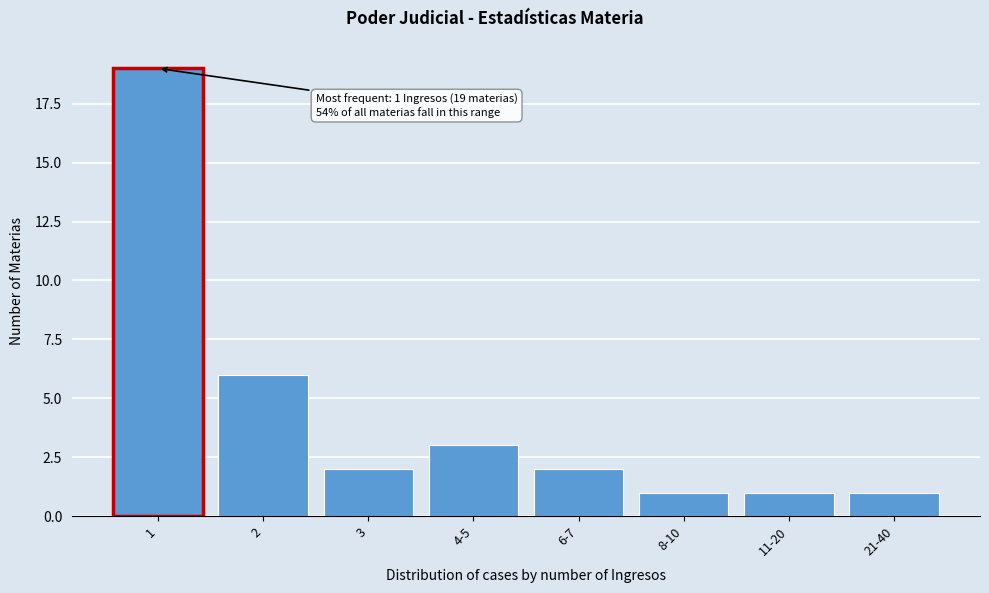

Reading left to right, list all the values displayed in this chart.

19	6	2	3	2	1	1	1